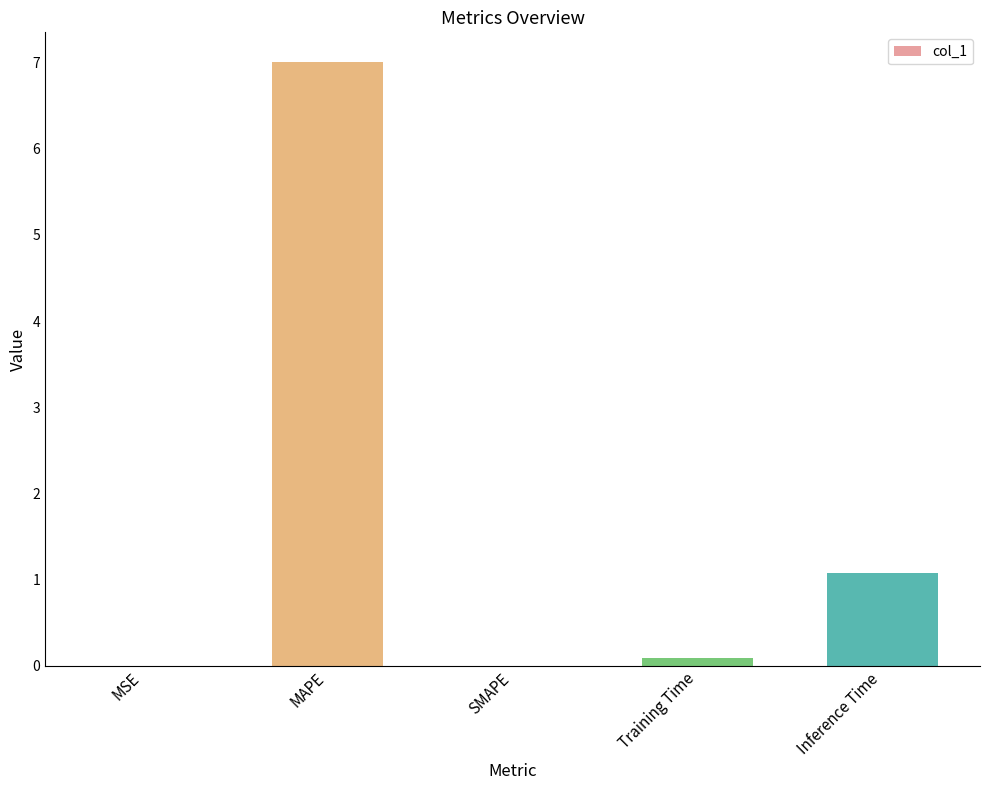

How many distinct data groups are displayed?

1